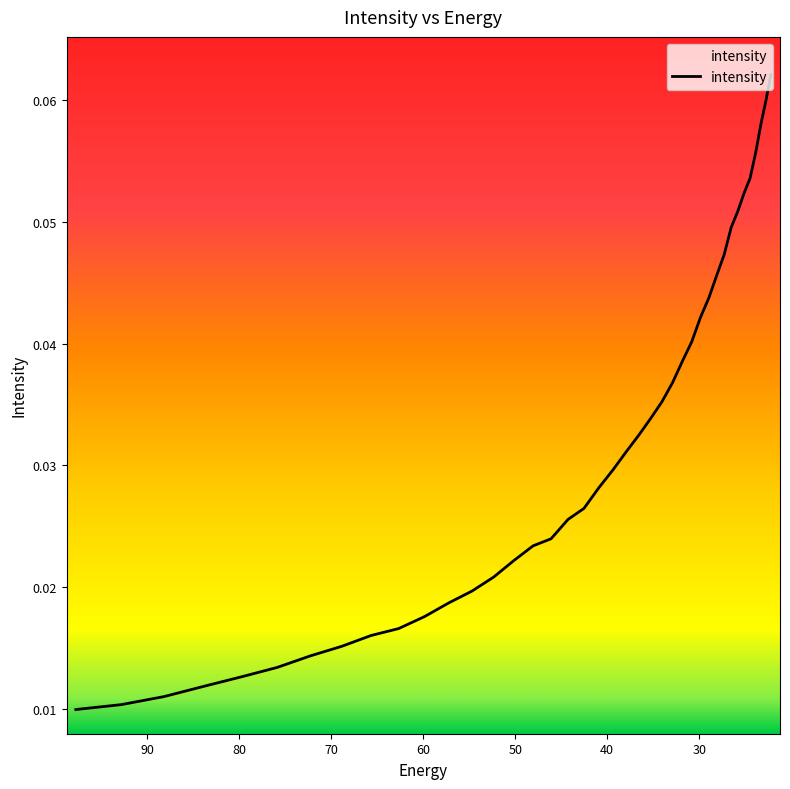

The chart shows a value of 0.1 at 28.092442. True or false?

False